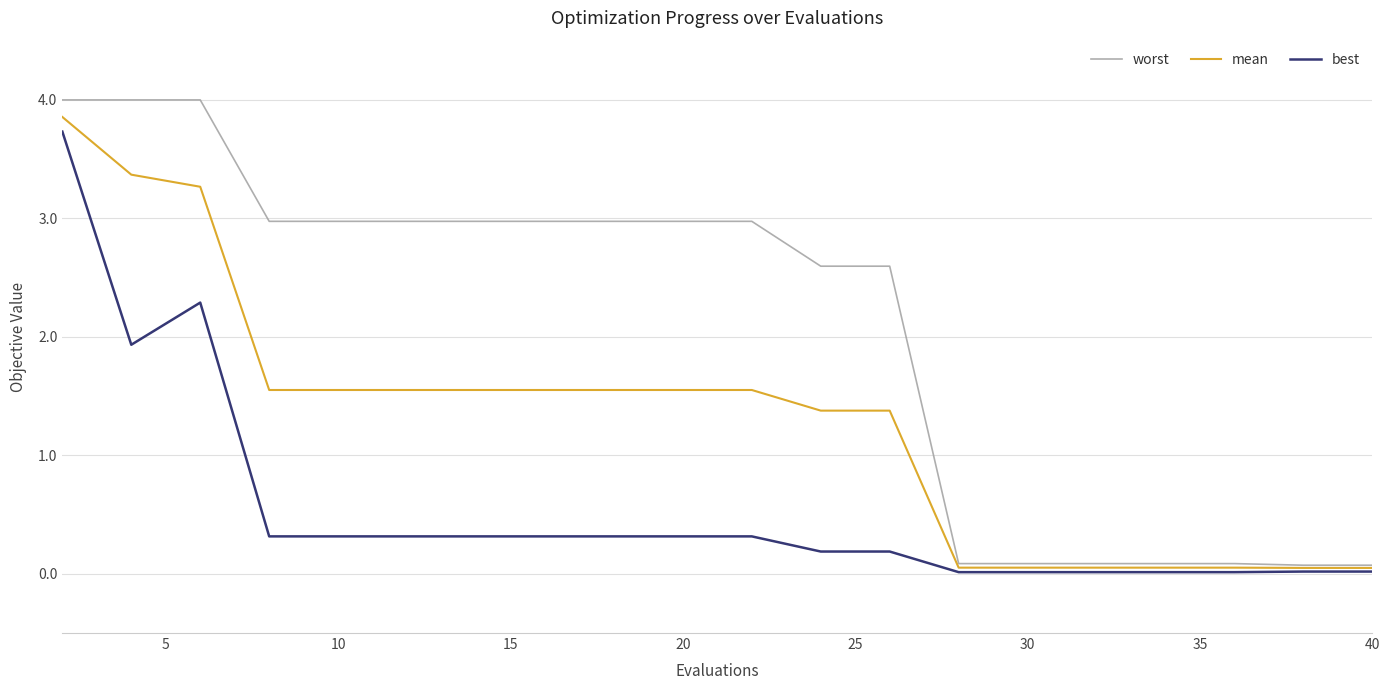

What is the highest value of the worst series?

4.0